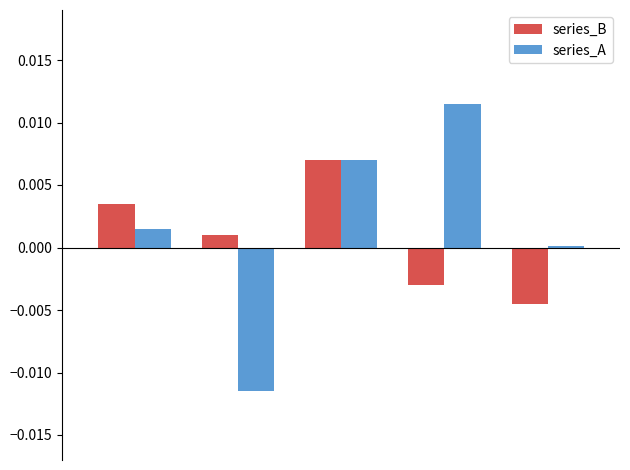

What are all the series names shown in the legend?

series_B, series_A